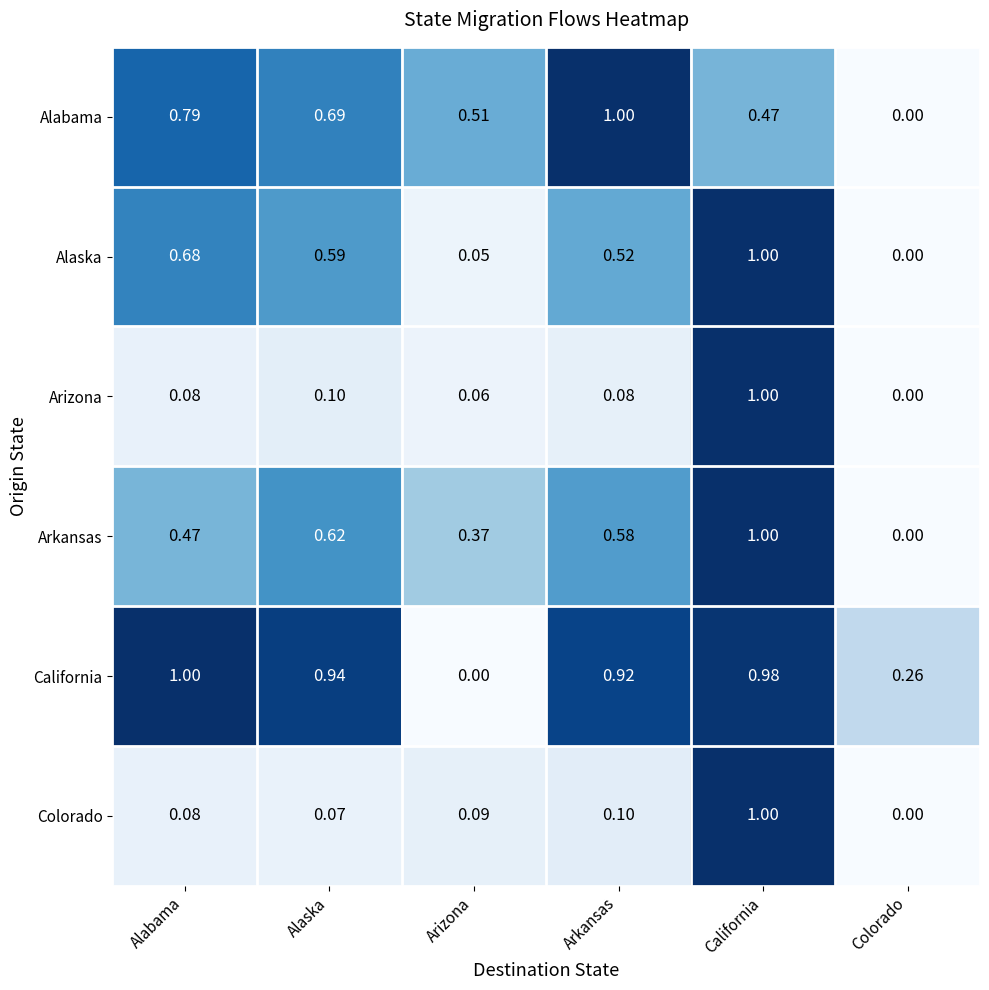

Which series changed the most between Arizona and Colorado?

Alabama